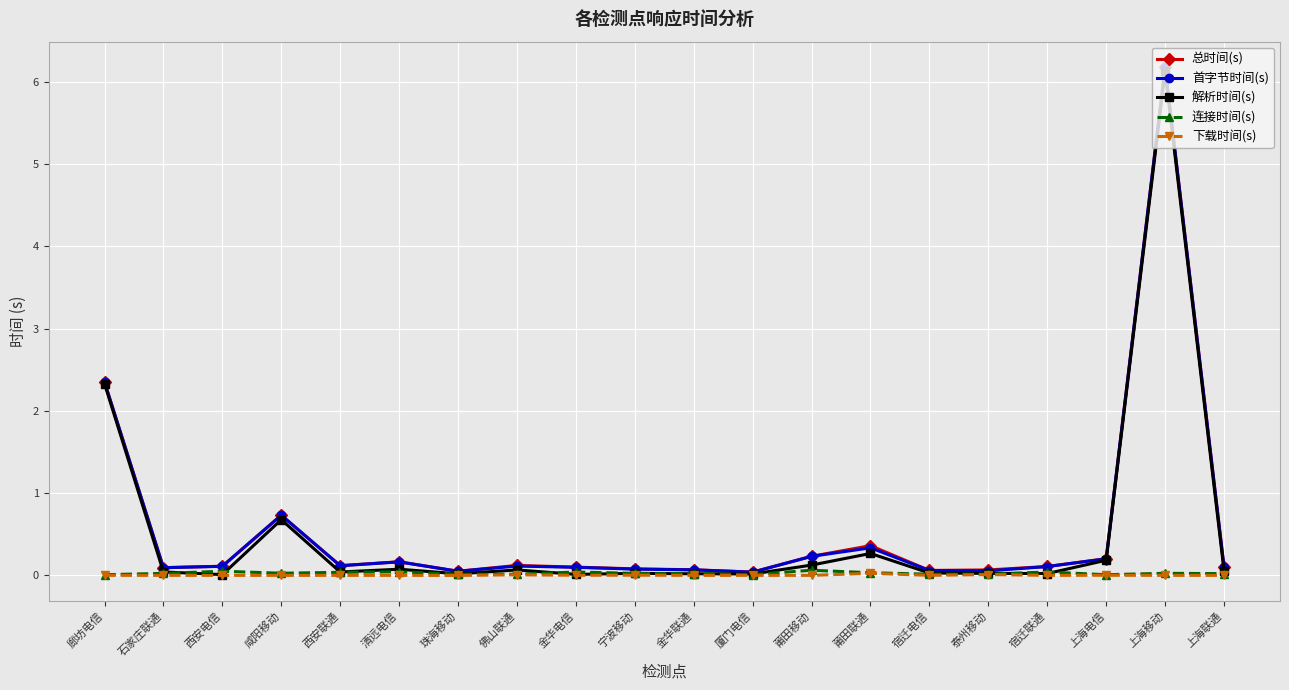

How many distinct data groups are displayed?

5